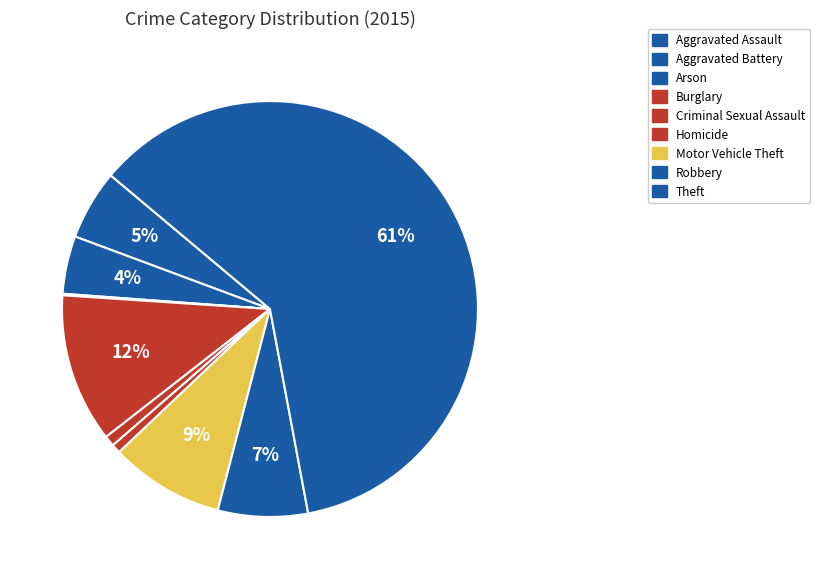

Which category has the biggest portion of the pie?

Theft